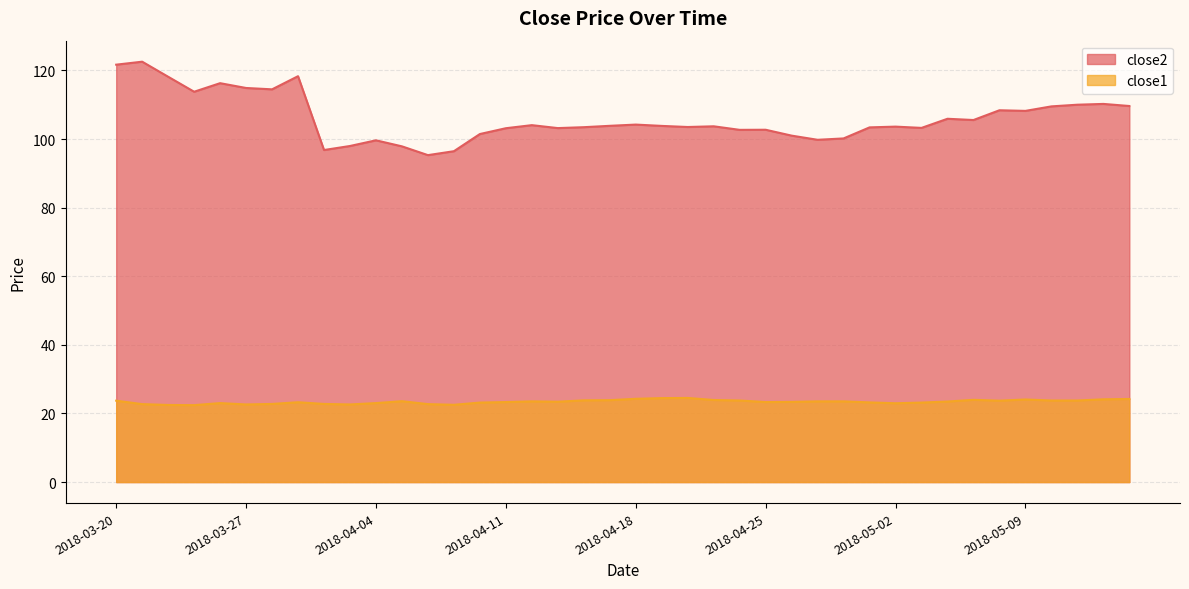

Is it true that close2 equals 75.2 at 2018-03-29?

False